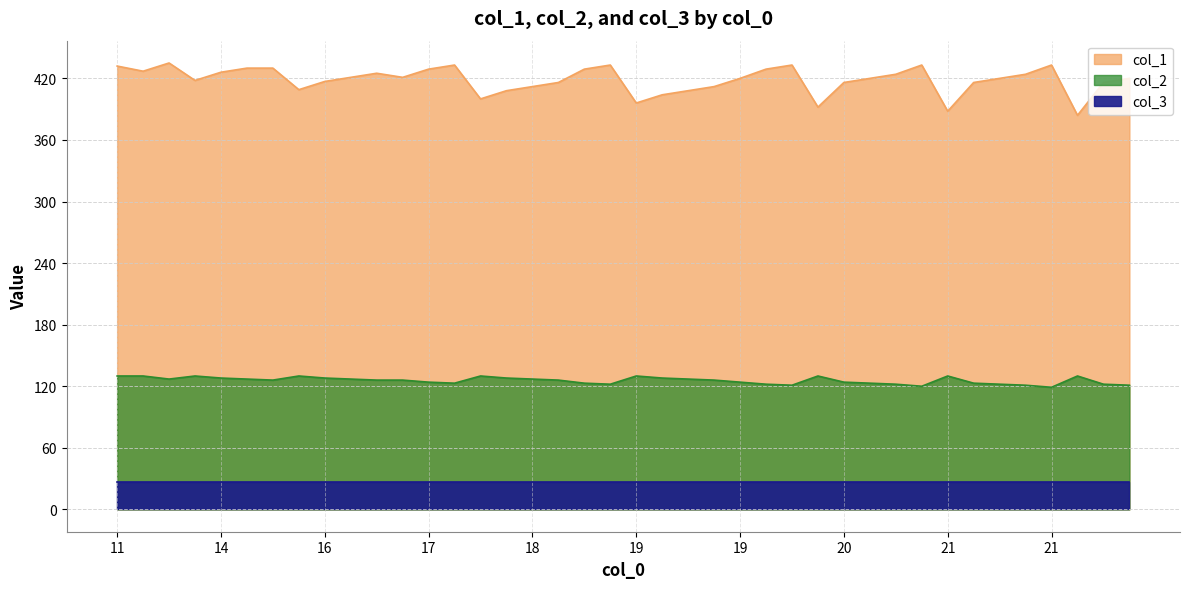

At which category does col_2 reach its first local valley?

13